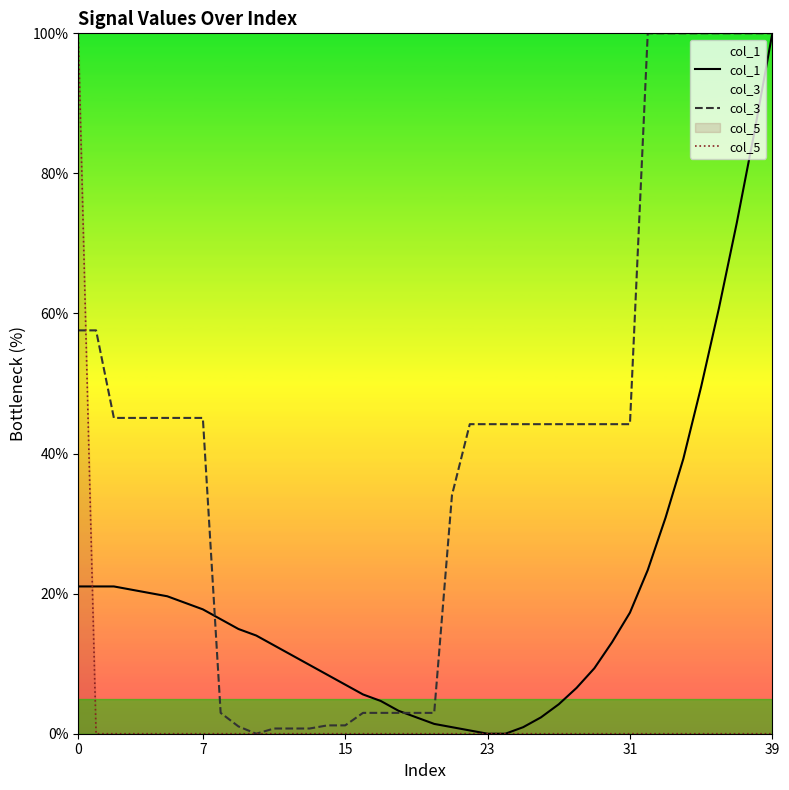

Which series changed the most between 30 and 37?

col_1